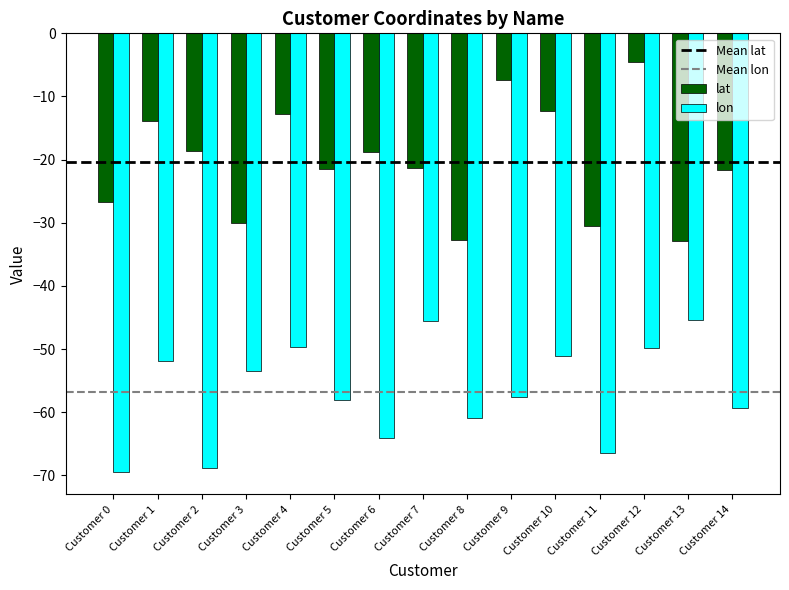

What is the sum of all lon values?

-852.0